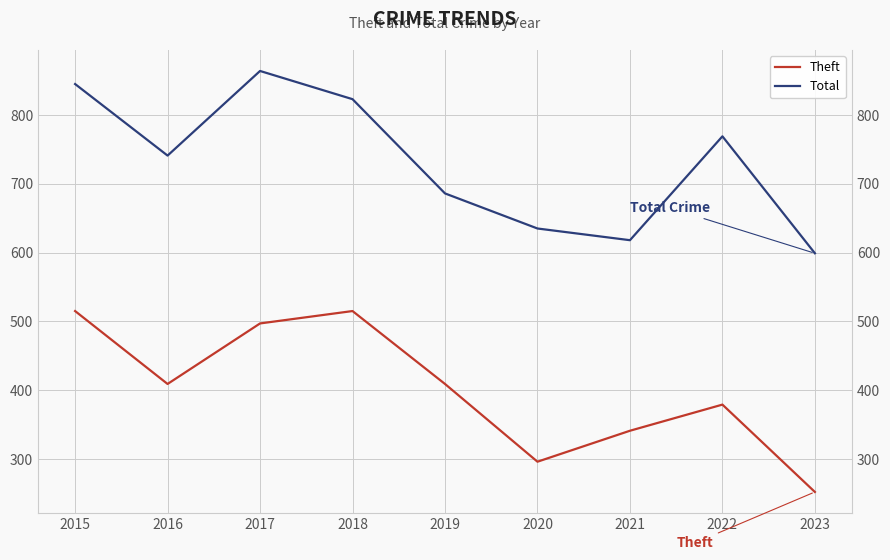

At which label does Total first exceed 741?

2015